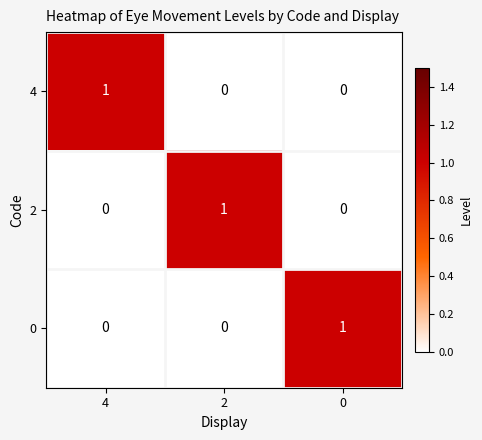

At how many categories does at least one series exceed 0?

3